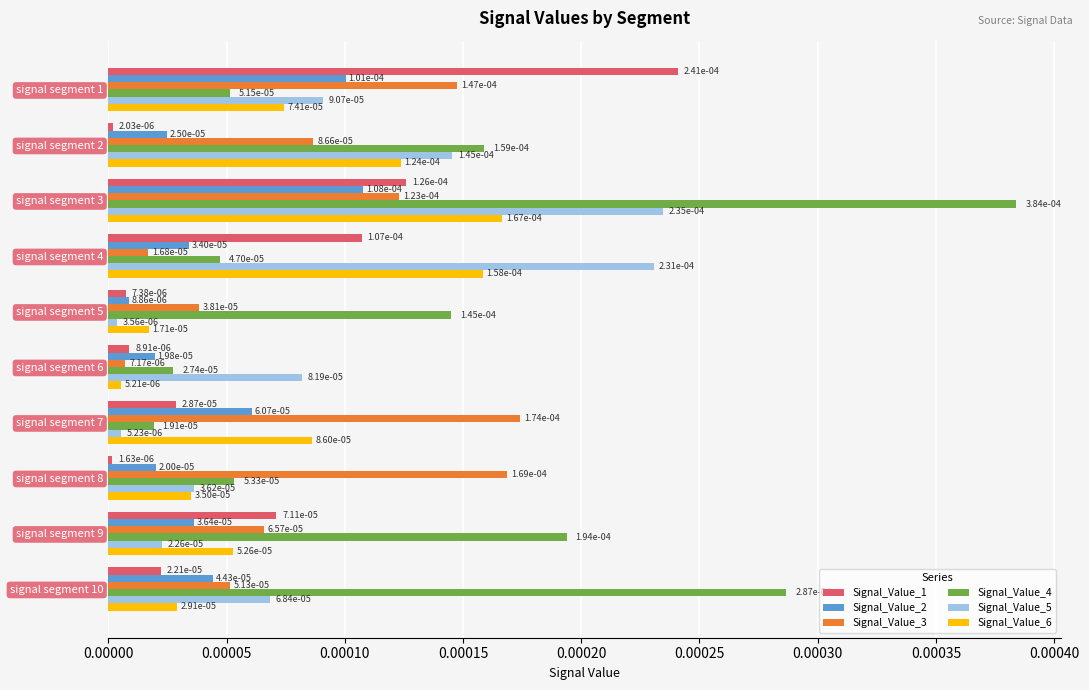

At how many categories does at least one series exceed 0?

10